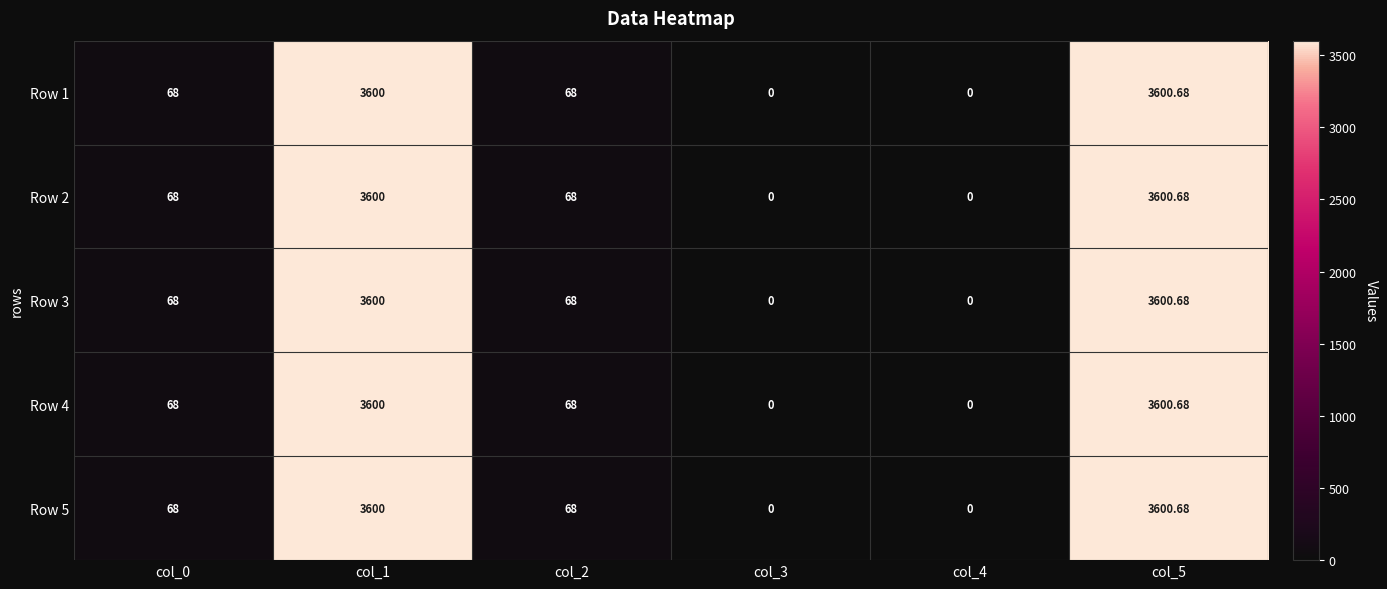

At how many categories does at least one series exceed 1078?

2